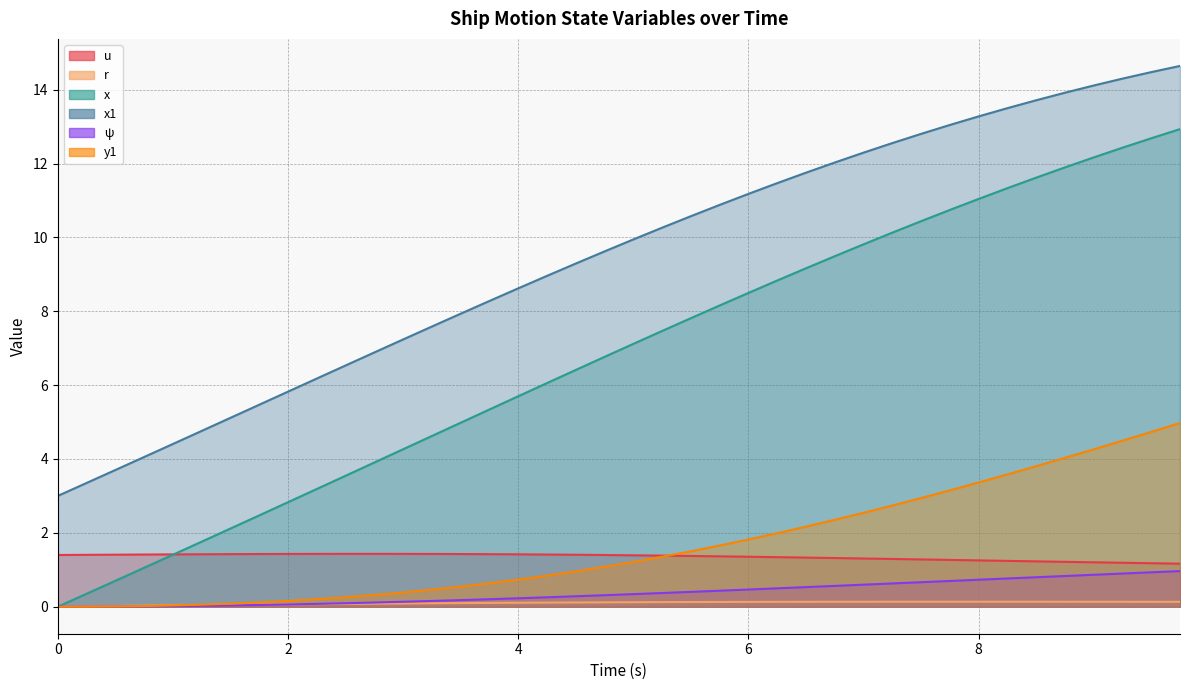

Between which two adjacent categories do x and u first intersect?

1.0 and 1.25